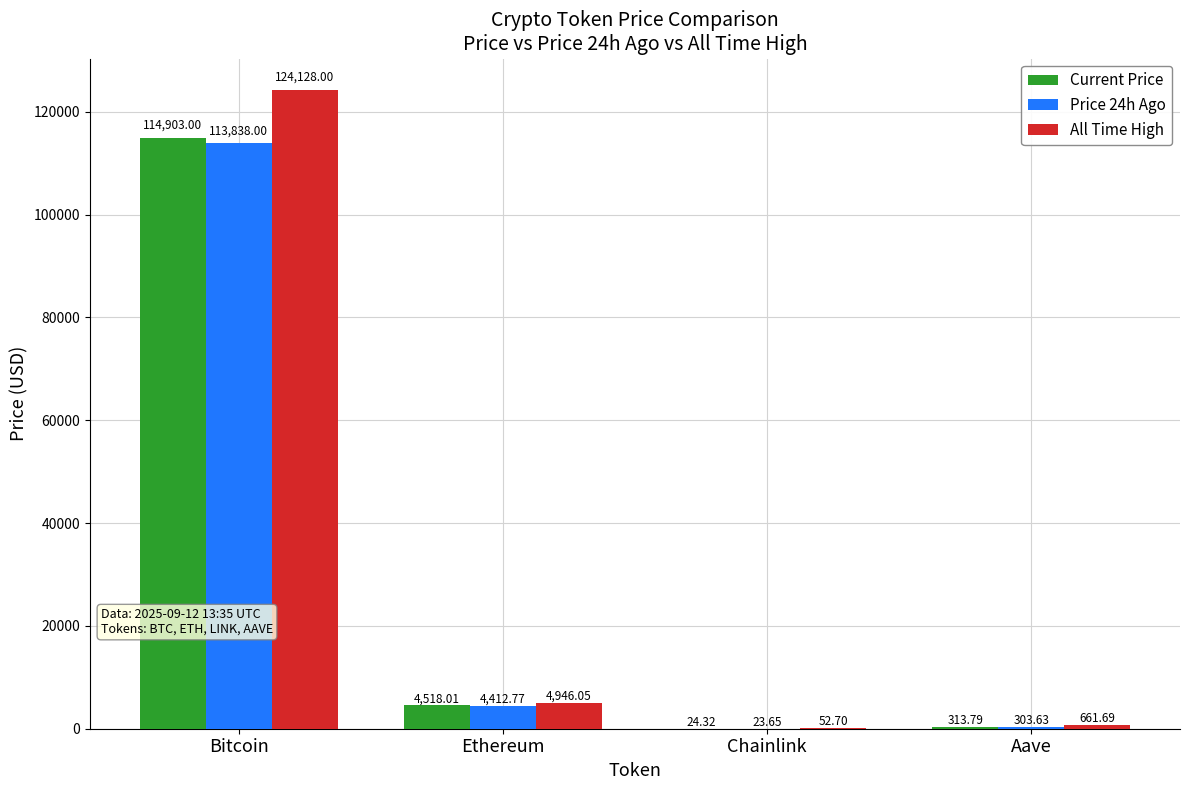

Which series changed the most between Ethereum and Chainlink?

All Time High